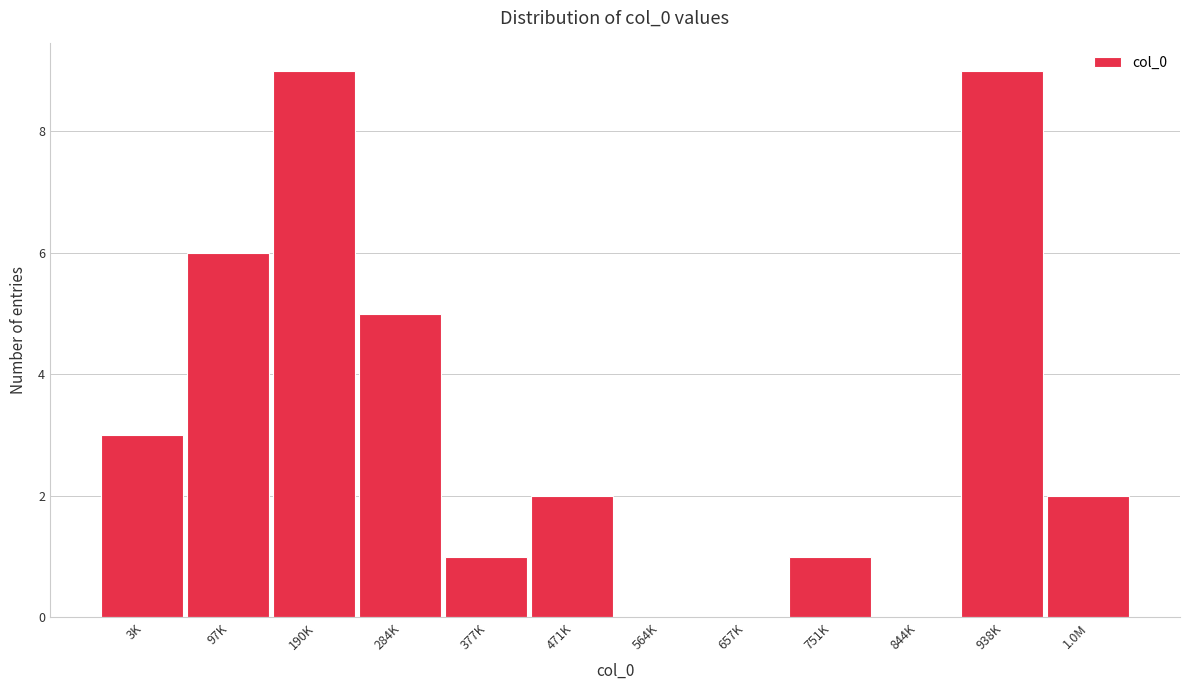

Reading left to right, extract all data points from this chart.

3K=3	97K=6	190K=9	284K=5	377K=1	471K=2	564K=0	657K=0	751K=1	844K=0	938K=9	1.0M=2